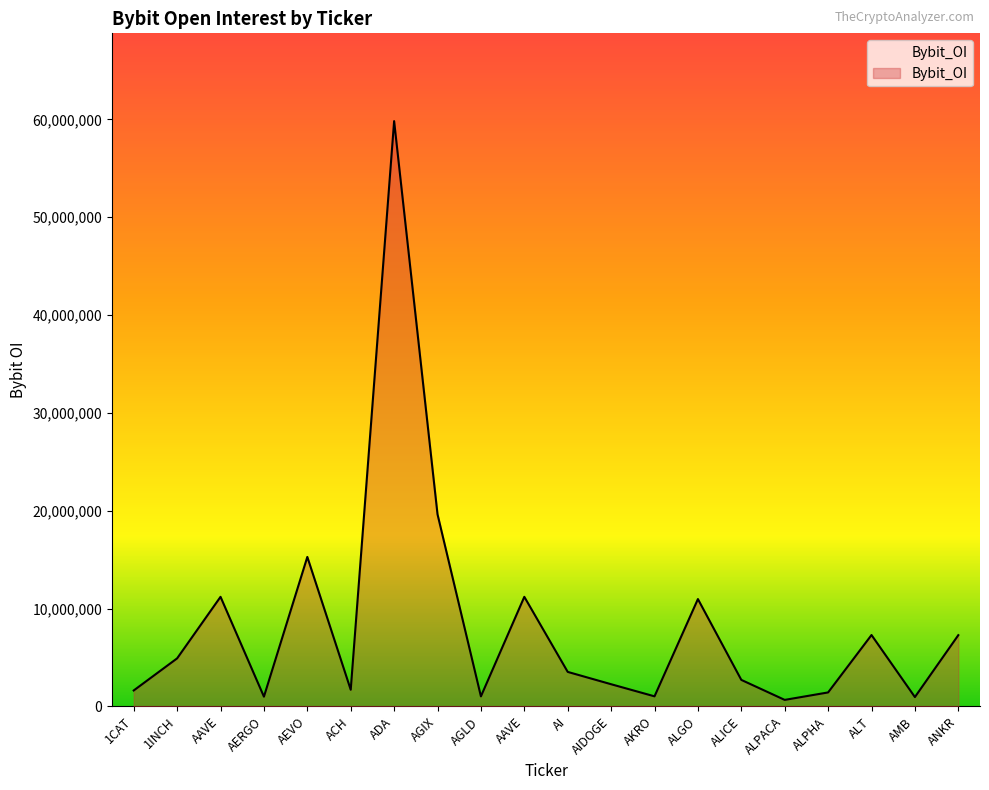

What is the difference between the second highest and second lowest values?

18682583